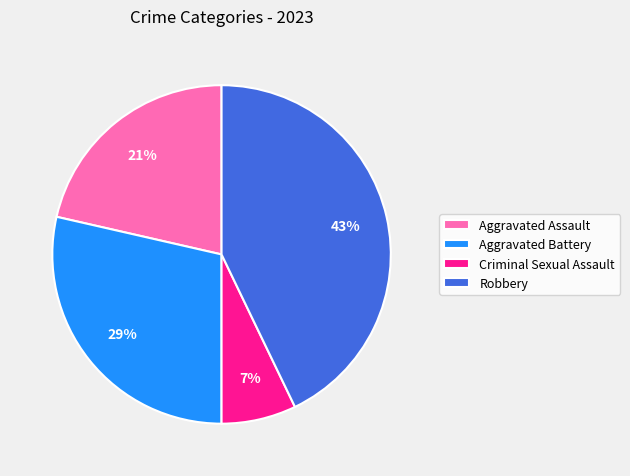

The Aggravated Battery slice represents 29% of the pie. True or false?

True